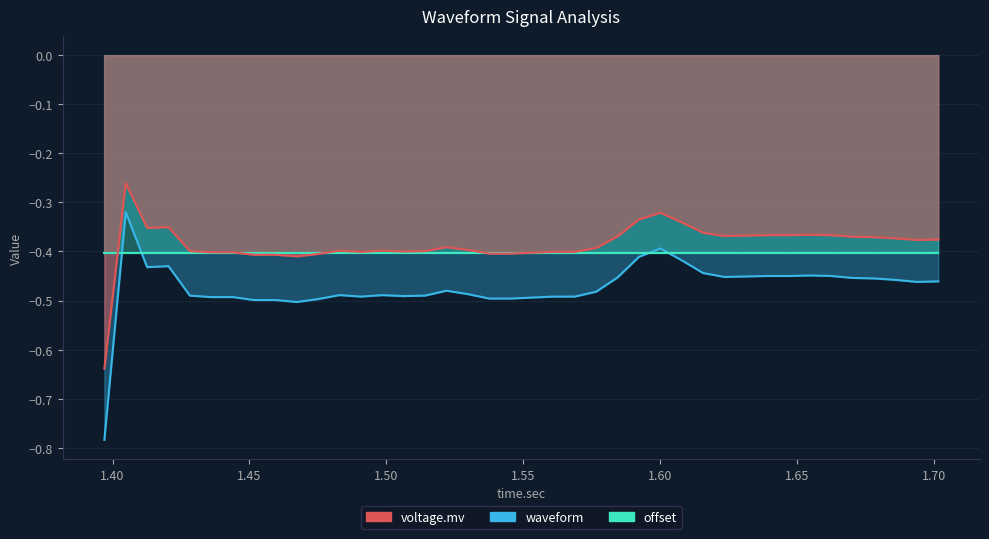

Which series has the largest total across all categories?

waveform